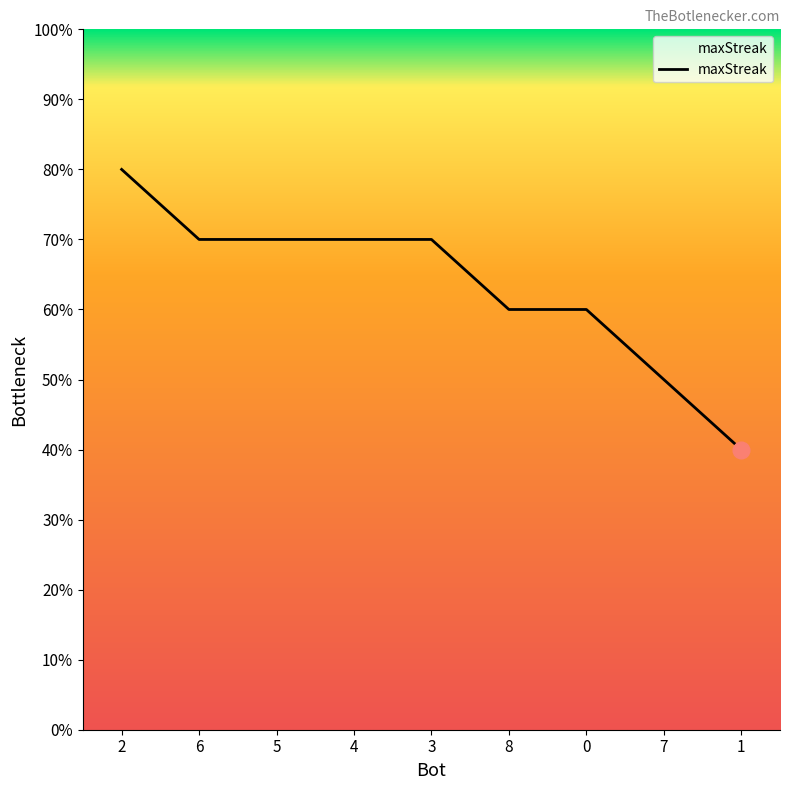

Does the chart have visible grid lines?

No